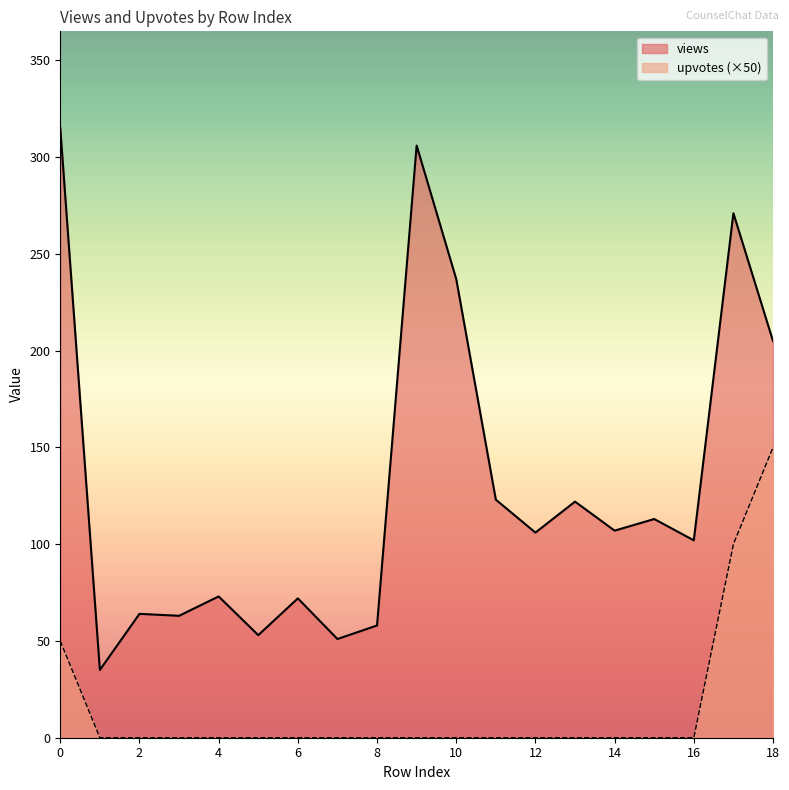

How many lines are shown in the chart?

2